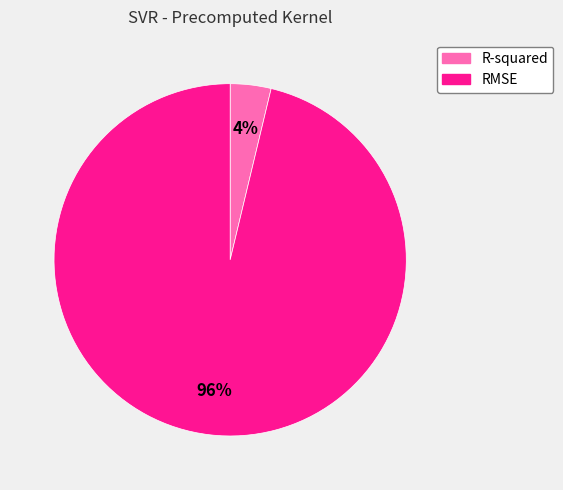

What is the largest slice in the pie chart?

RMSE